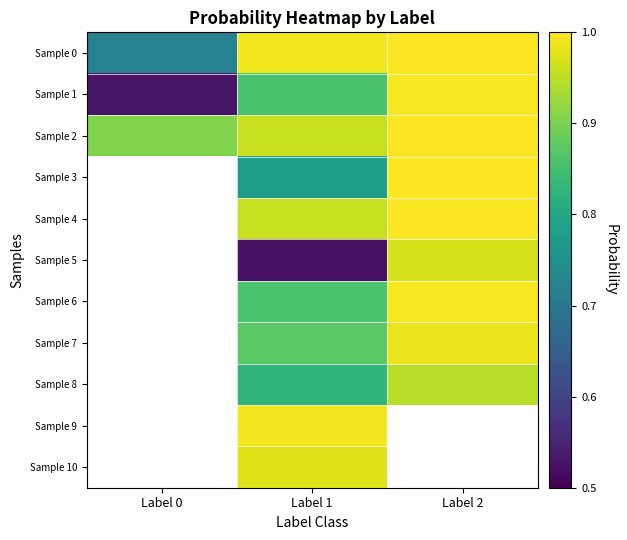

The value of Sample 0 at Label 2 is 1.4. True or false?

False